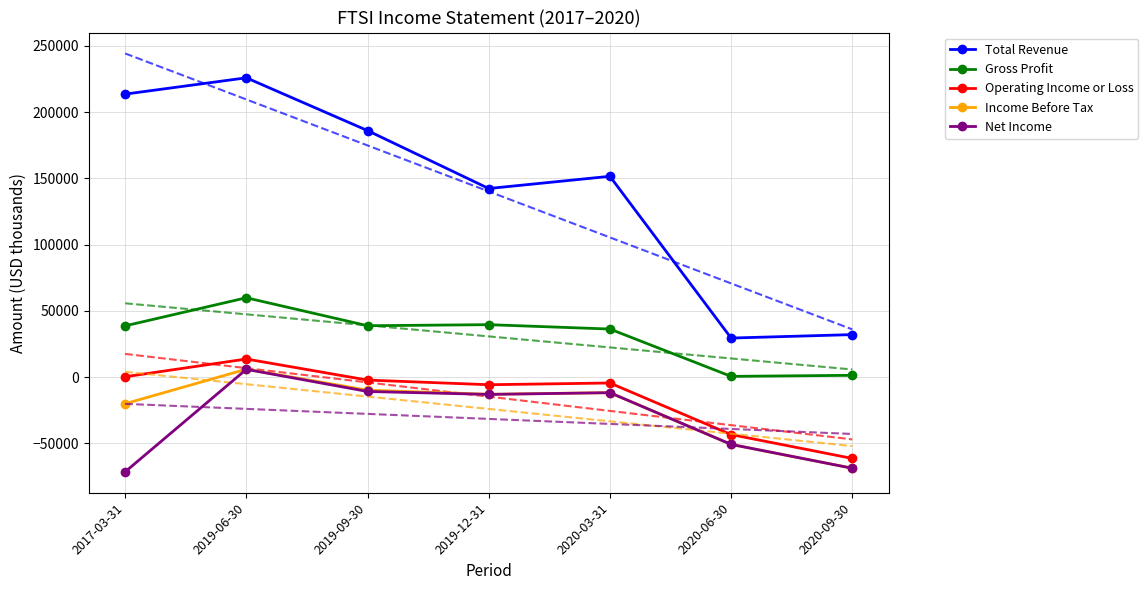

How many categories are shown in the chart?

7